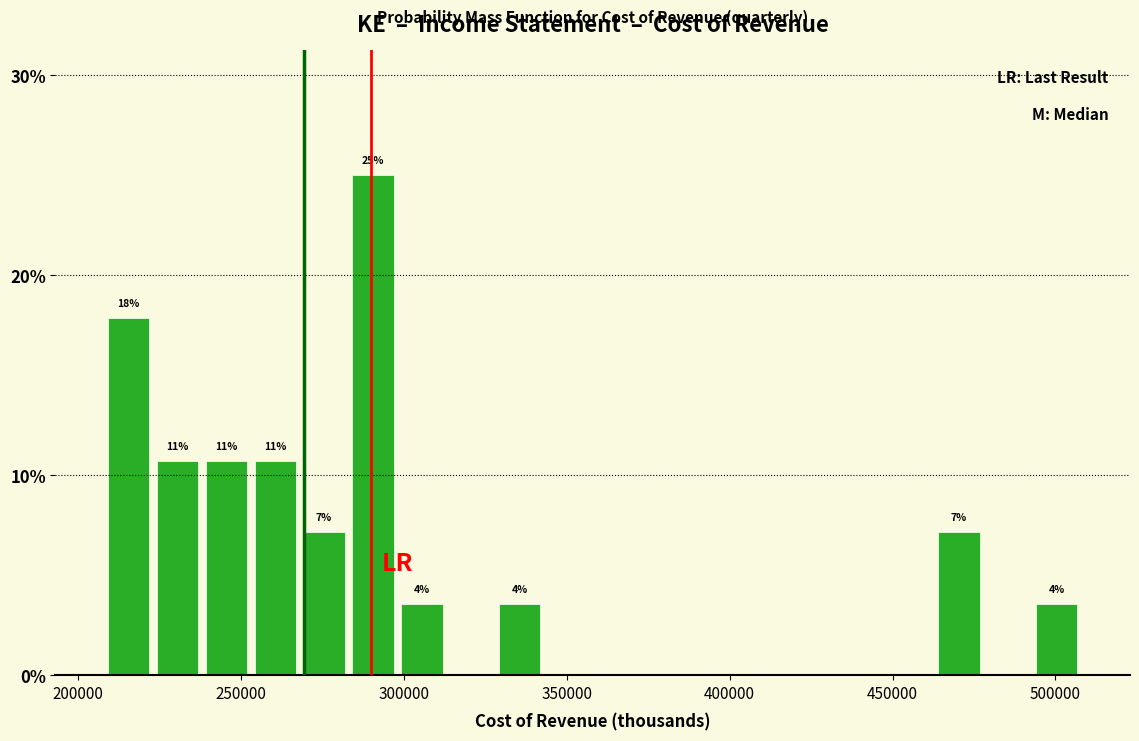

Read against the x-axis, roughly where is the centre of the tallest bar?

290000